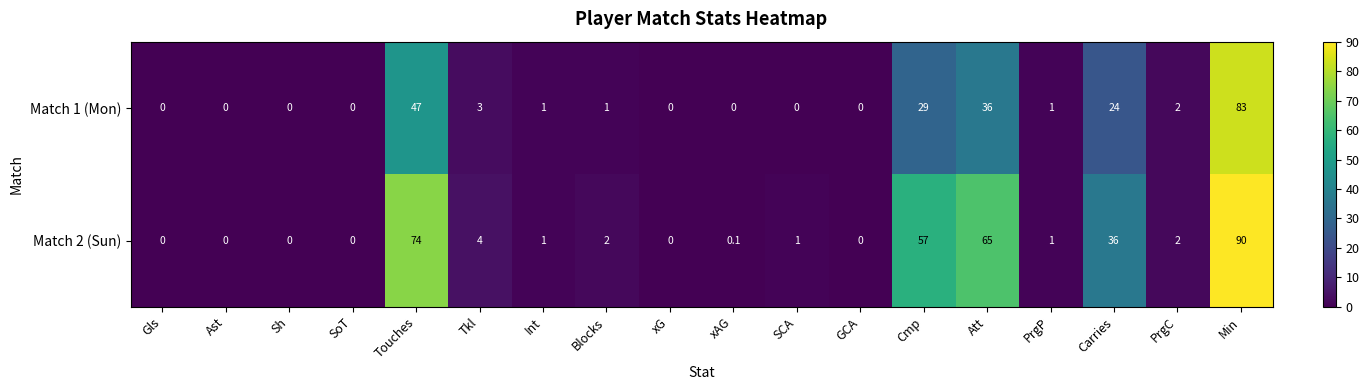

Which series has the largest total across all categories?

Match 2 (Sun)